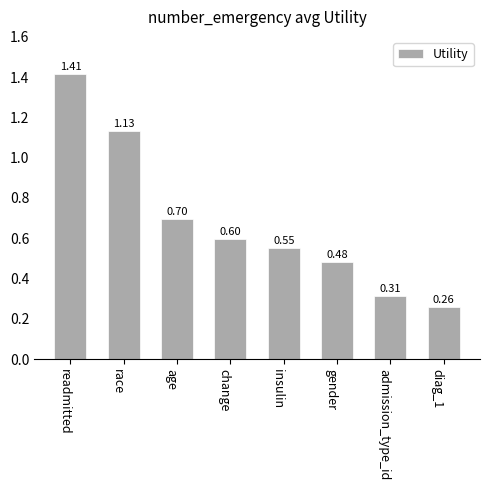

List the labels in order of value, smallest first.

diag_1, admission_type_id, gender, insulin, change, age, race, readmitted